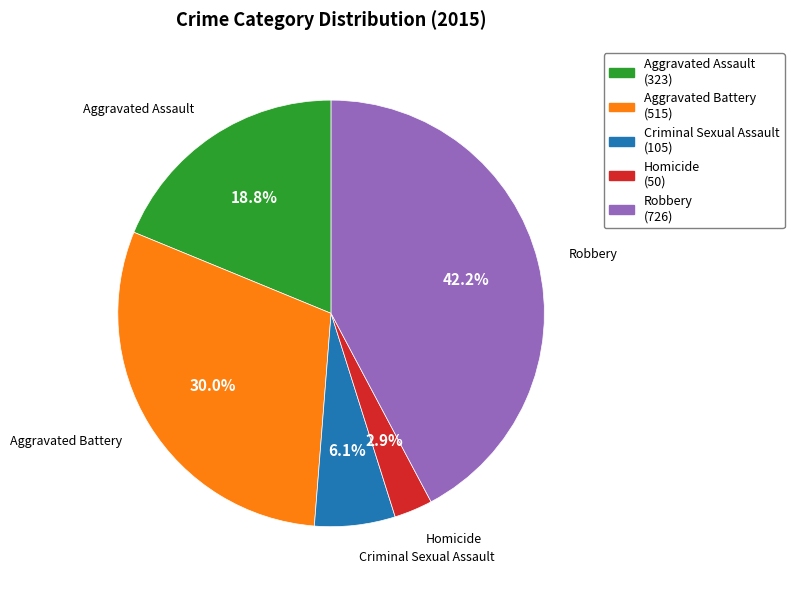

The Aggravated Battery slice represents 20% of the pie. True or false?

False